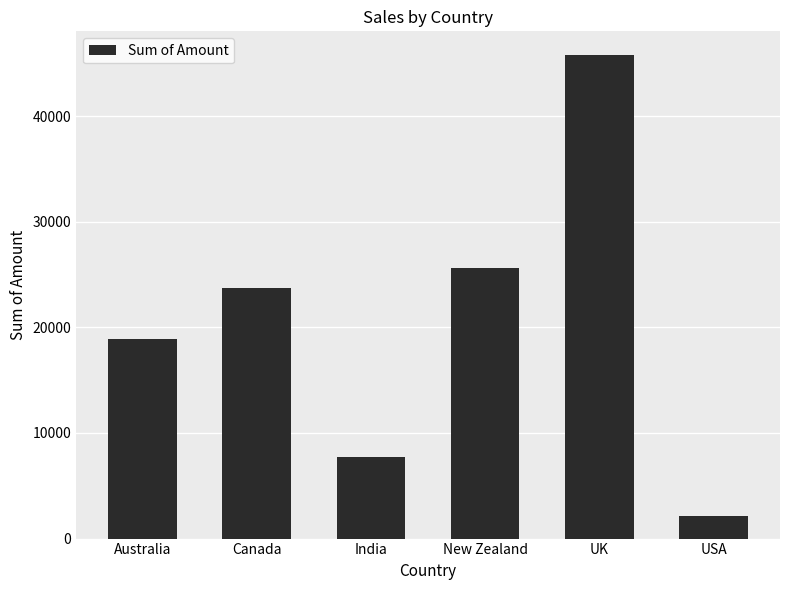

True or false: the data shows 45455 at New Zealand.

False